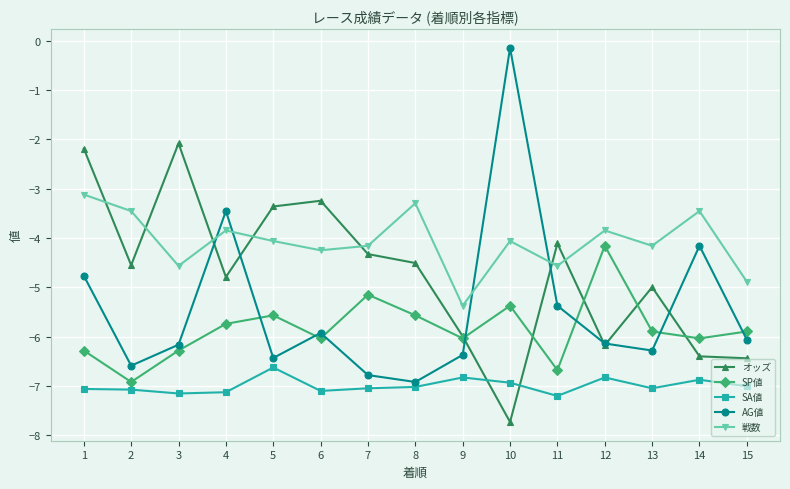

At which category is the sum across all series the highest?

1